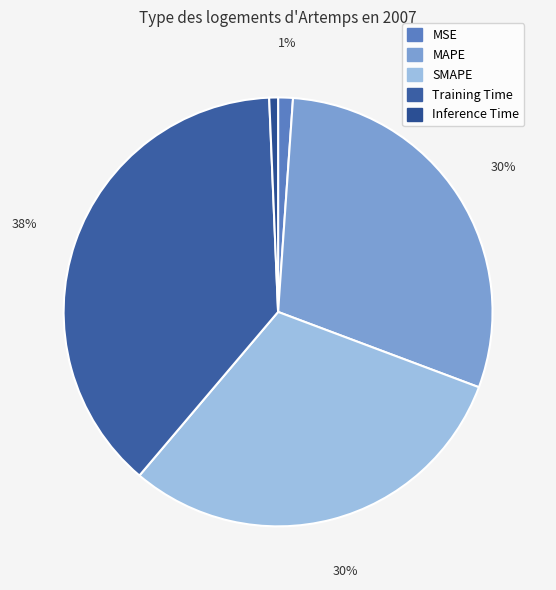

Which slice is the largest?

Training Time